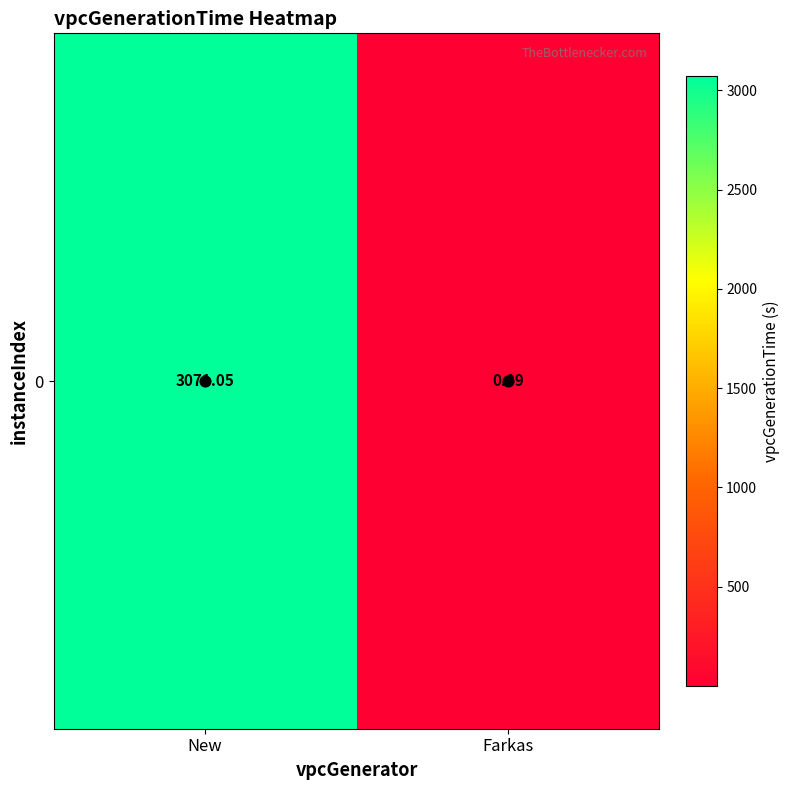

Reading left to right, extract all data points from this chart.

3071.1	0.1